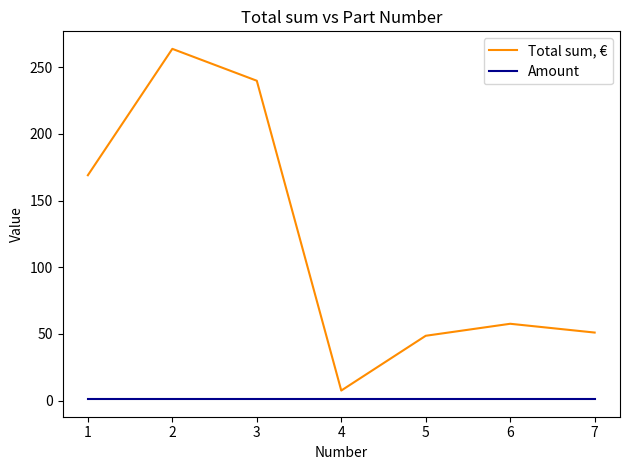

Which series has the largest range (max minus min)?

Total sum, €